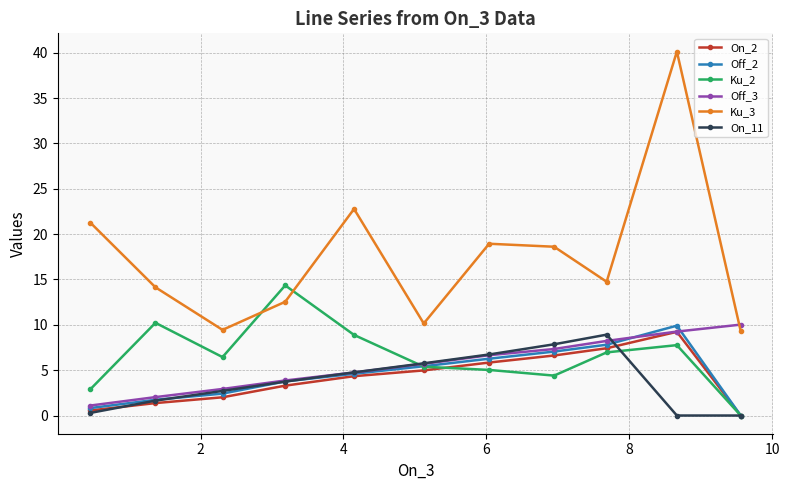

What is the value of the Off_3 point at the 8th from the left?

7.3